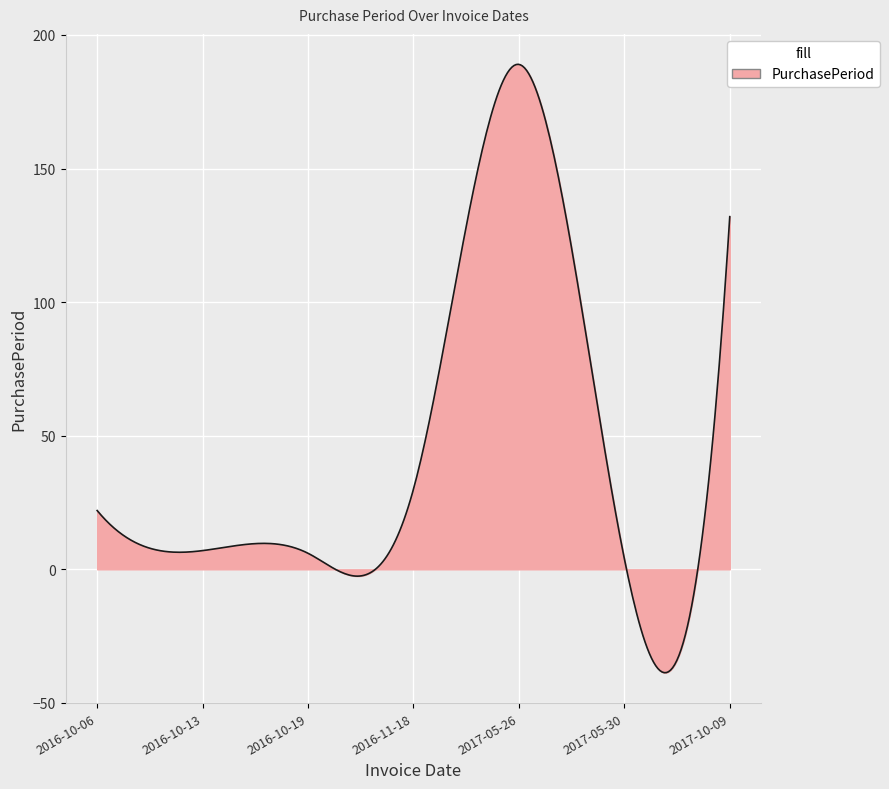

What is the difference between the maximum and minimum values?

227.7